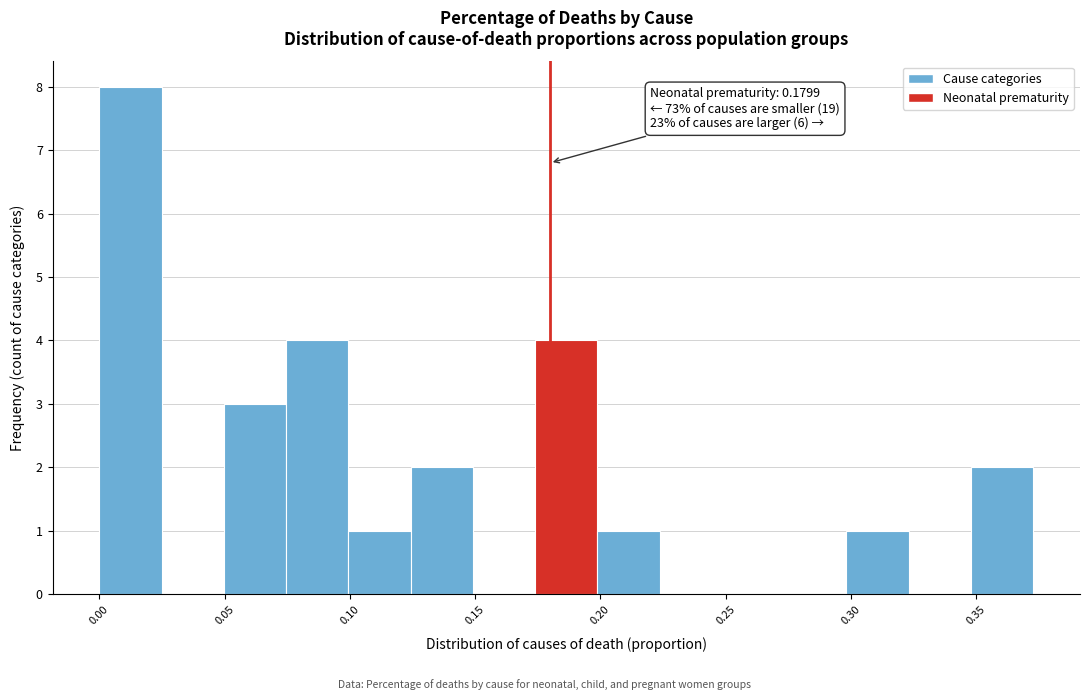

Over which range of the x-axis is the bar tallest?

0.000 to 0.025